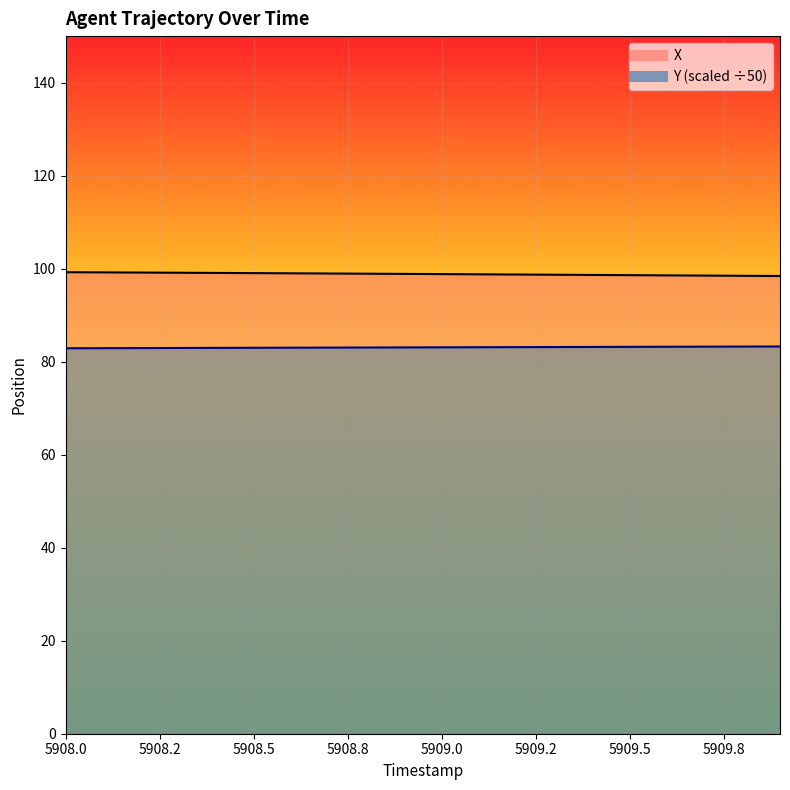

At which label is Y closest to 83?

5909.5